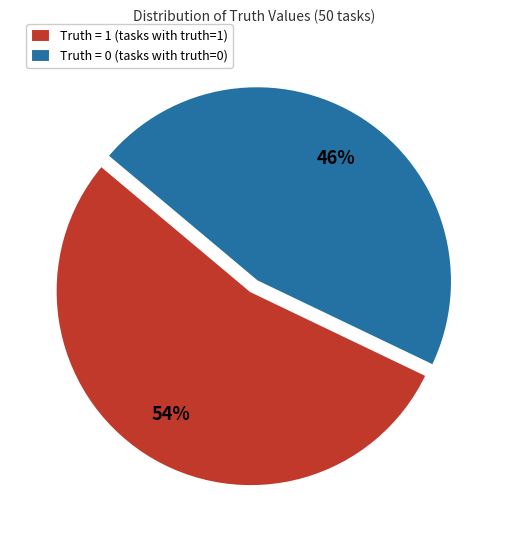

Combined, do Truth = 1 (tasks with truth=1) and Truth = 0 (tasks with truth=0) account for over 50%?

Yes